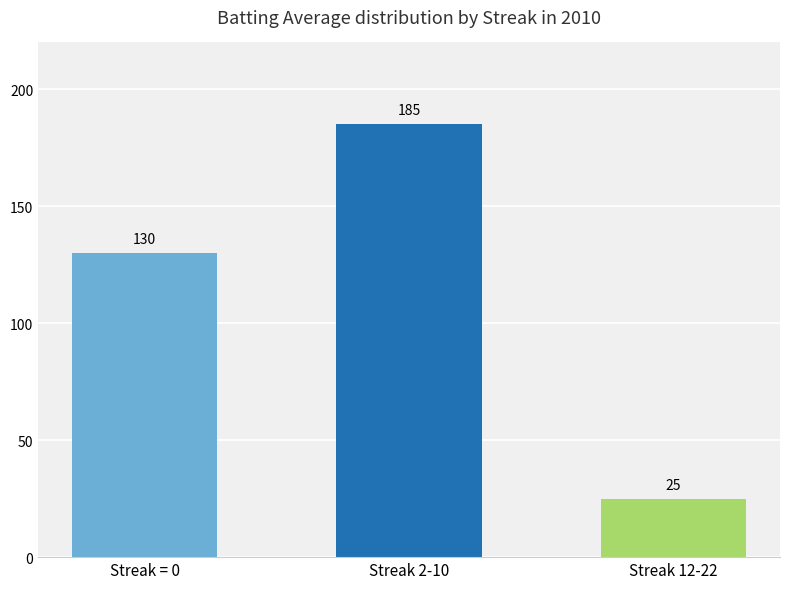

What value does the data have at Streak = 0?

130